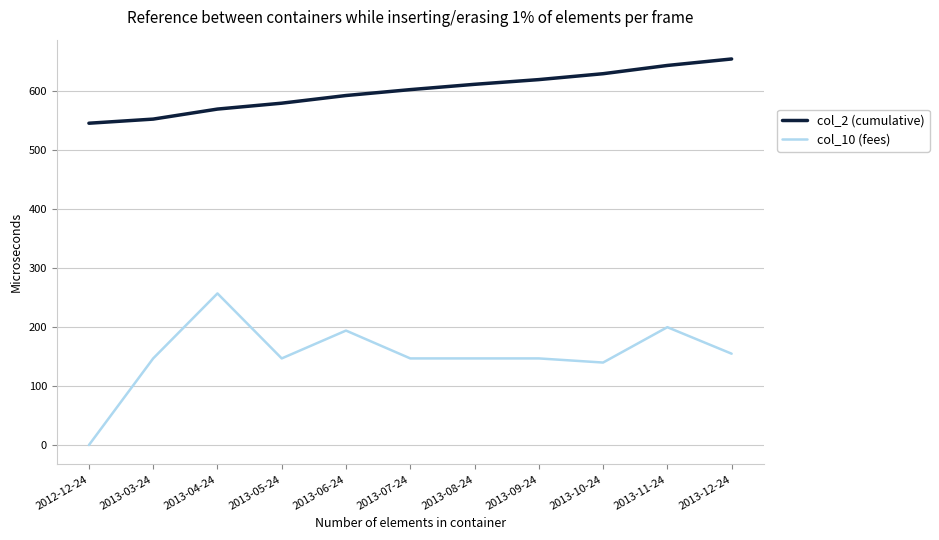

True or false: col_2 (cumulative) has a value of 620.0 at 2013-09-24.

True